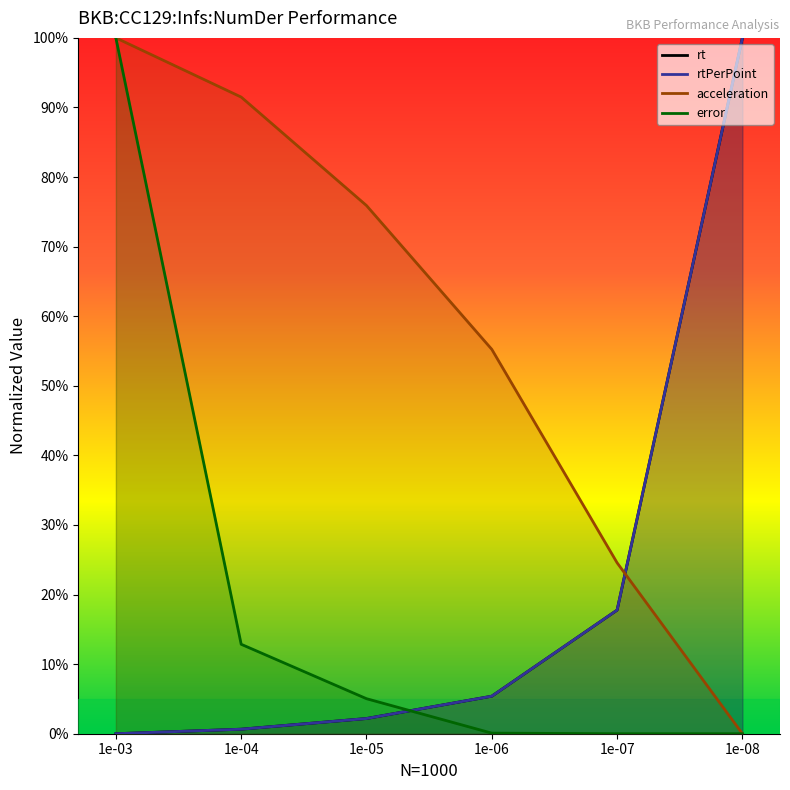

True or false: acceleration has a value of 24.6 at 1e-07.

True